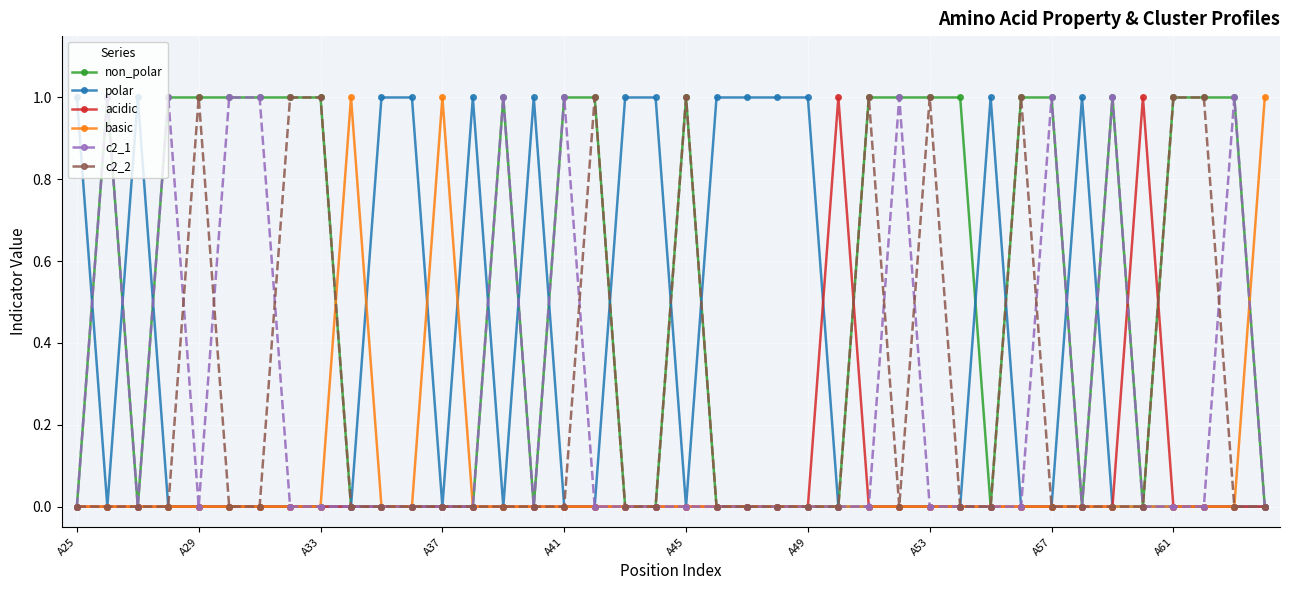

What is the sum of all polar values?

14